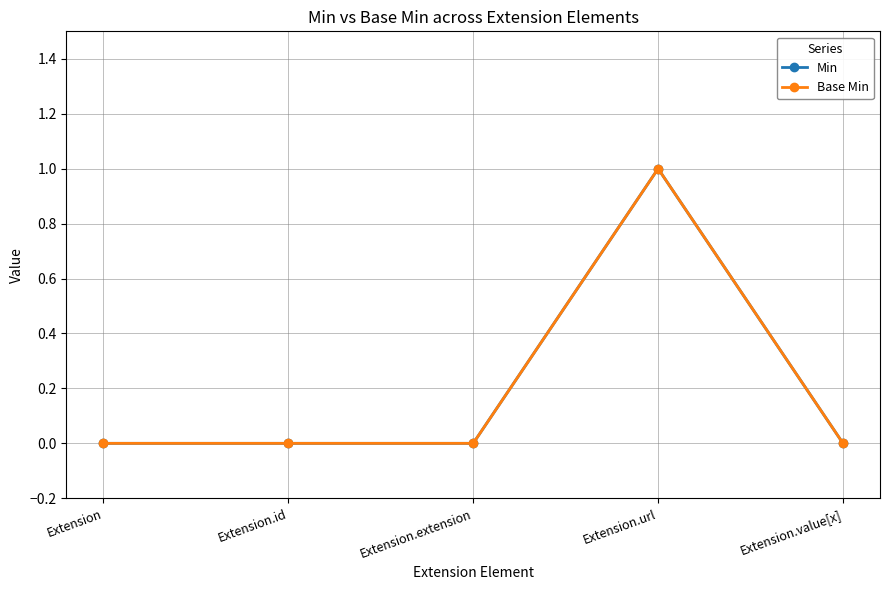

Which series has the largest total across all categories?

Min